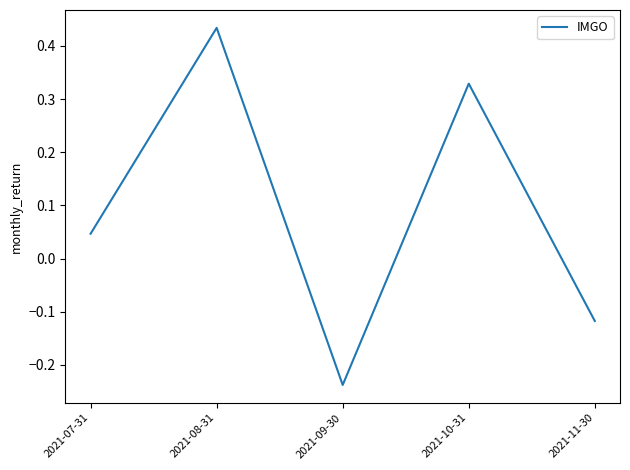

How many lines are shown in the chart?

1